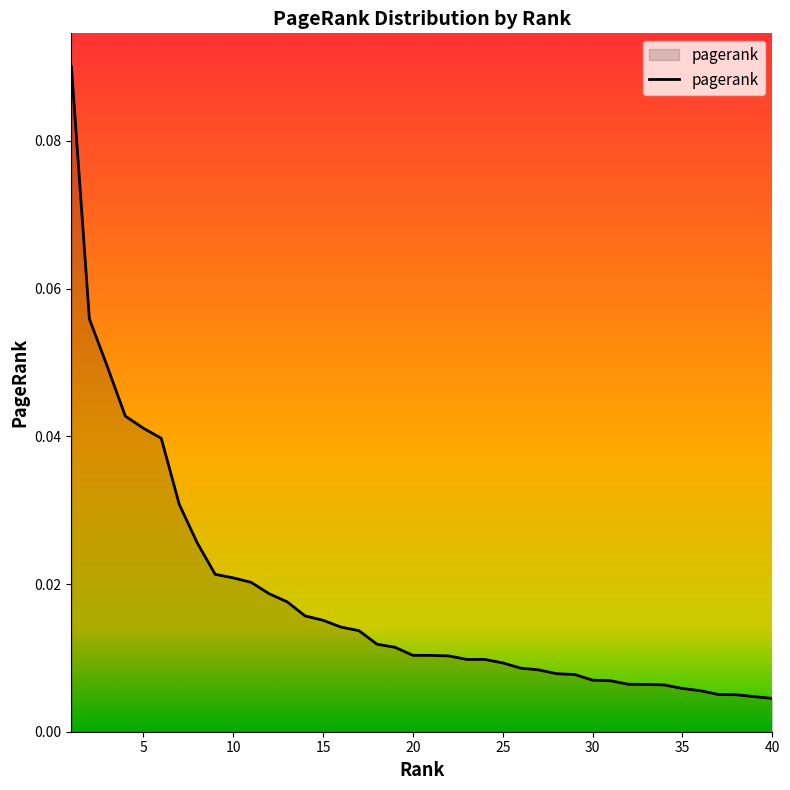

Count the number of data series in this chart.

1